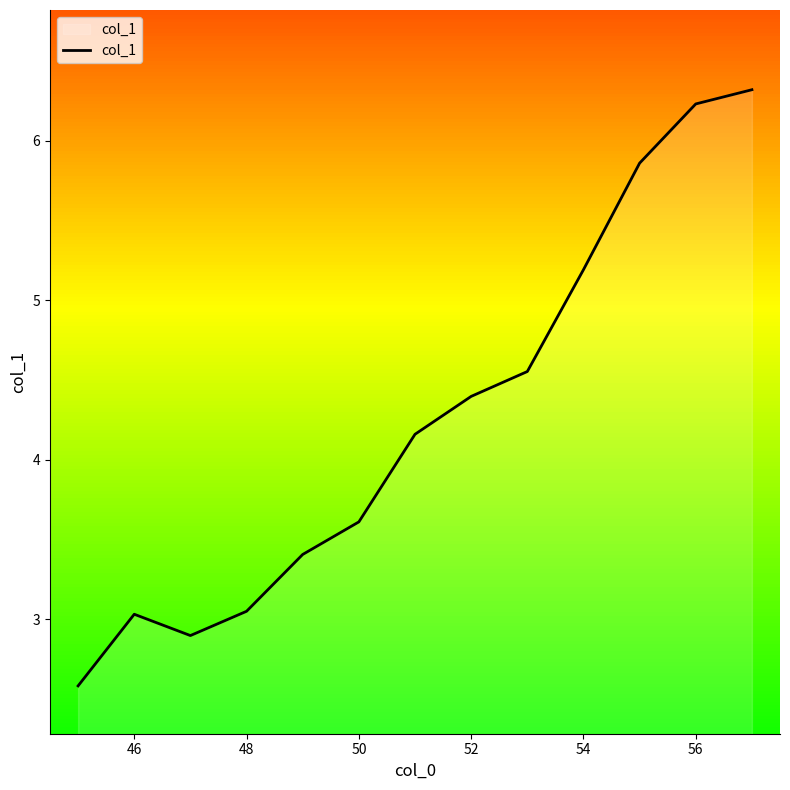

What is the difference between the maximum and minimum values?

3.7